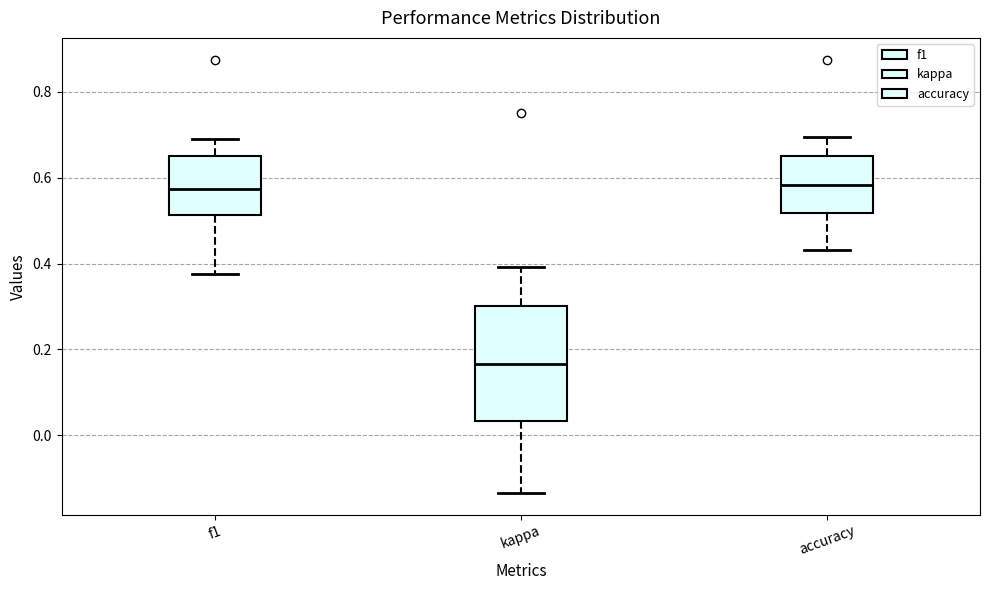

Where is the lower edge of the box for kappa on the y-axis? The values are not printed on the chart, so give them approximately, as read against the axis.

0.04